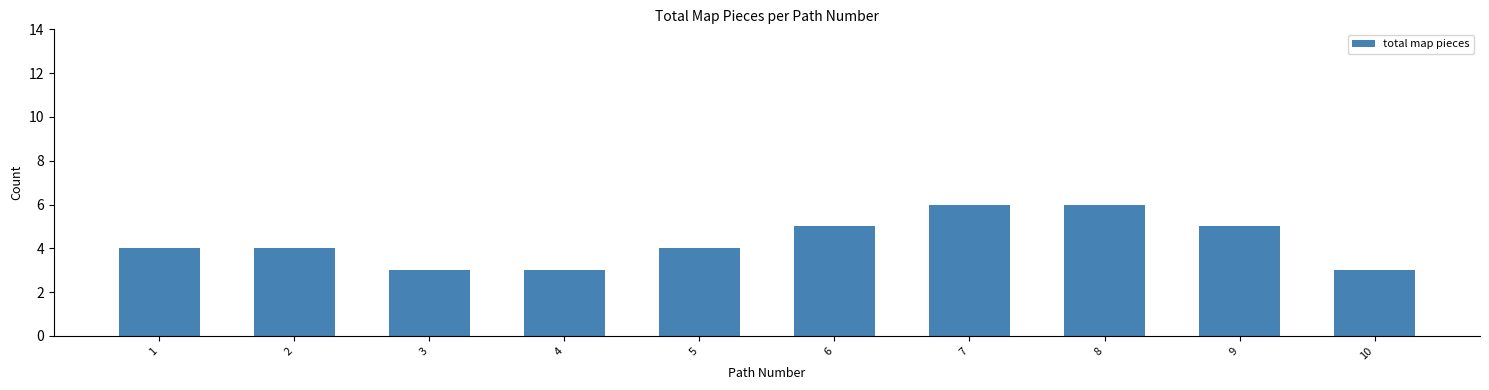

What value does the data have at 2?

4